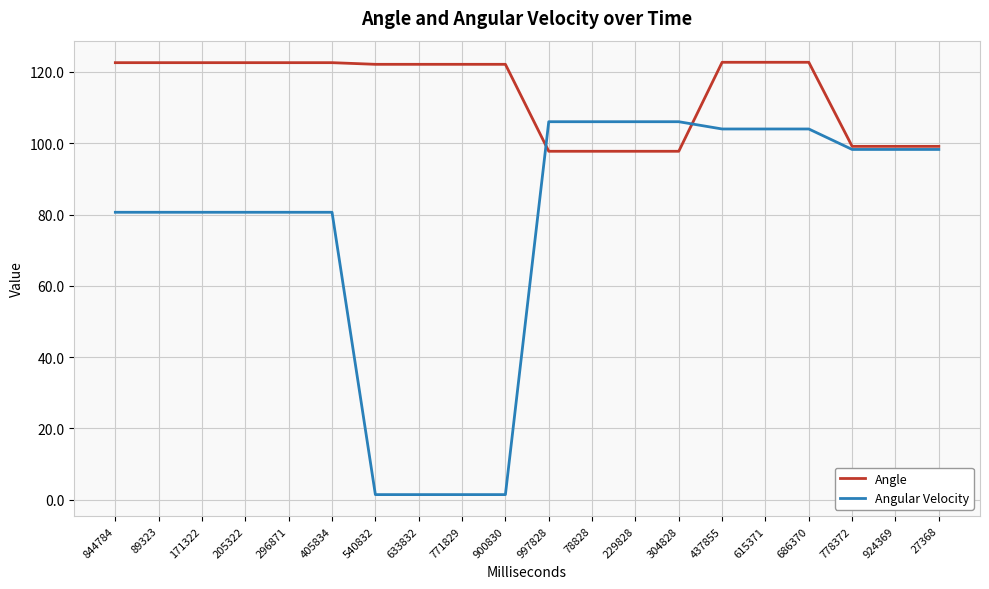

True or false: Angle and Angular Velocity intersect in this chart.

True